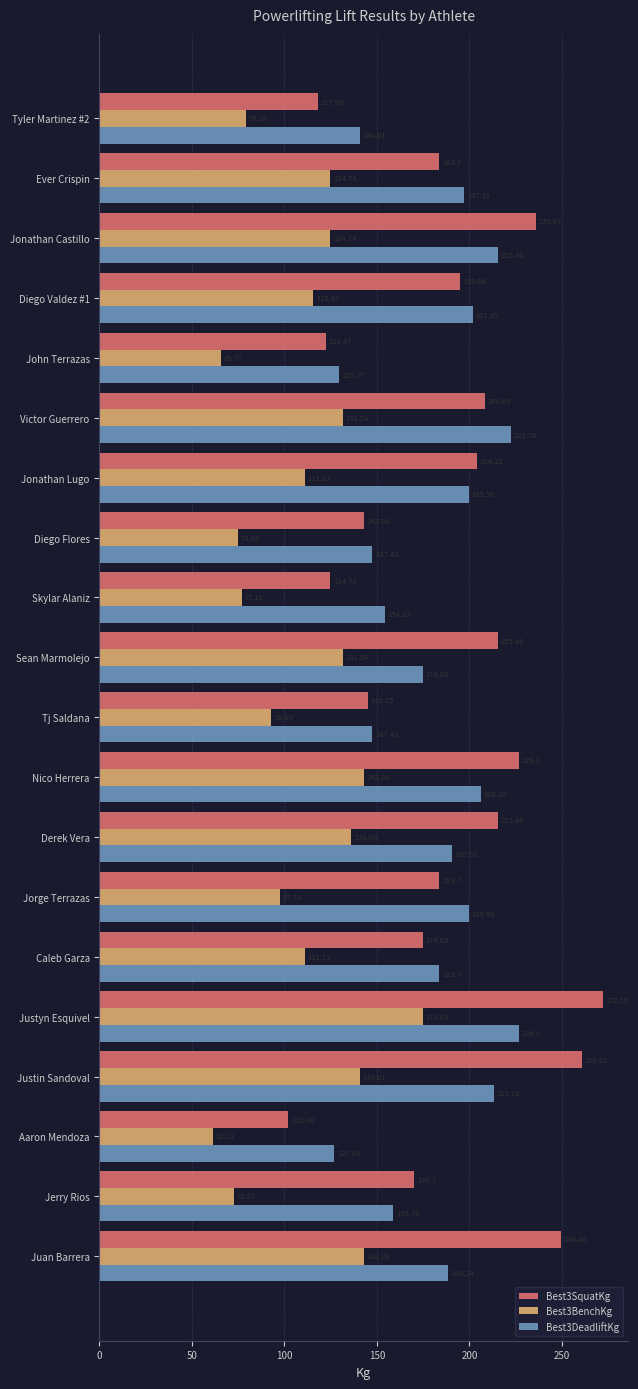

Which category has the lowest value in the Best3BenchKg series?

Aaron Mendoza